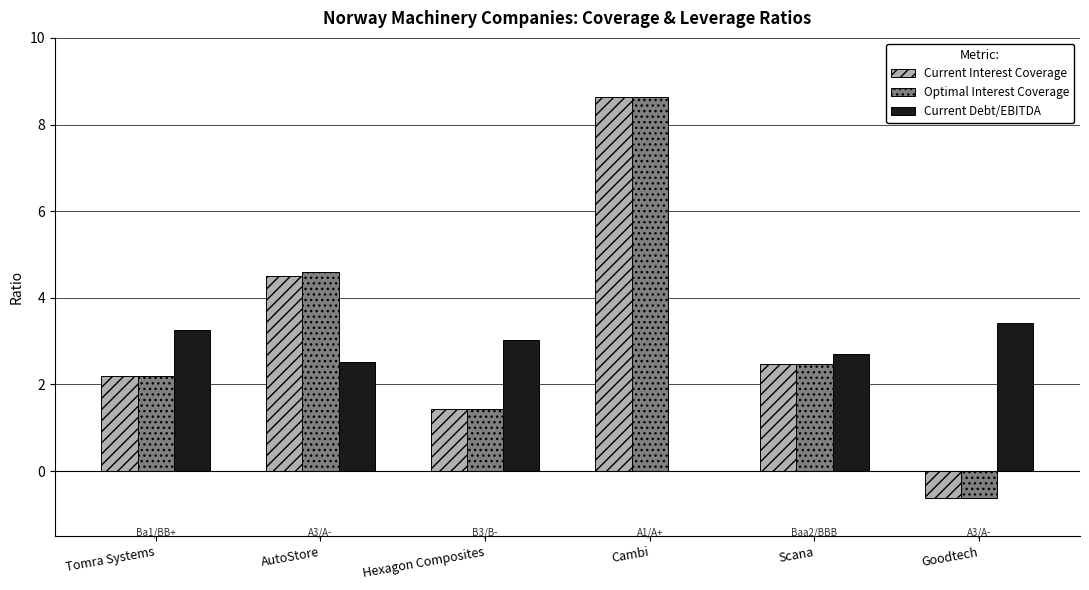

What is the sum of the Current Debt/EBITDA values at Scana and Goodtech?

6.1